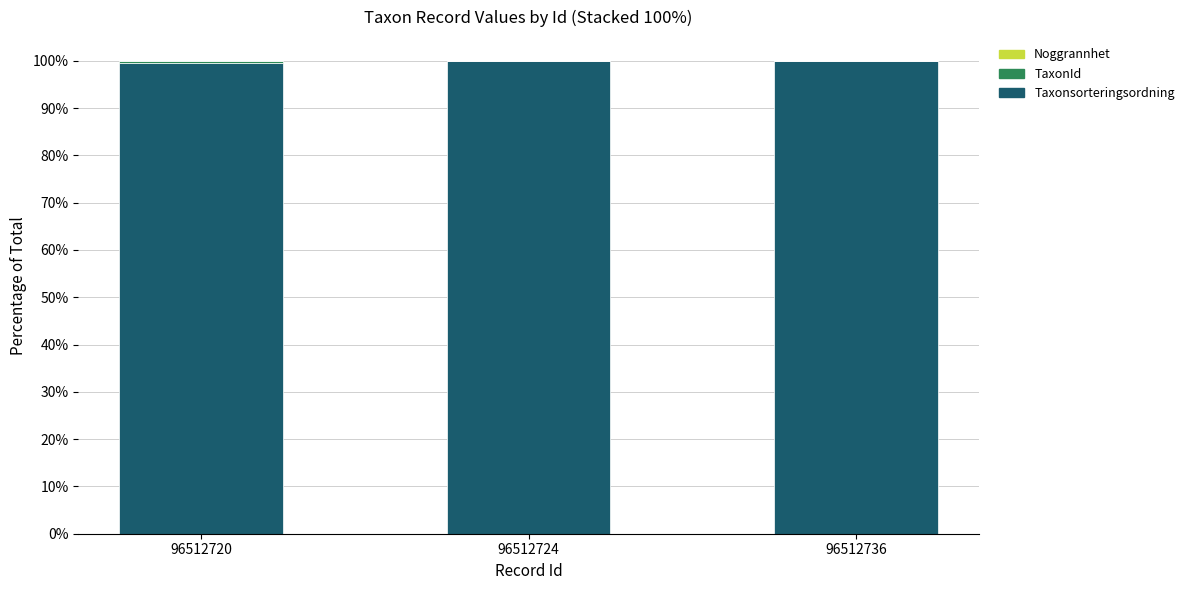

What is the maximum value for Taxonsorteringsordning?

99.9